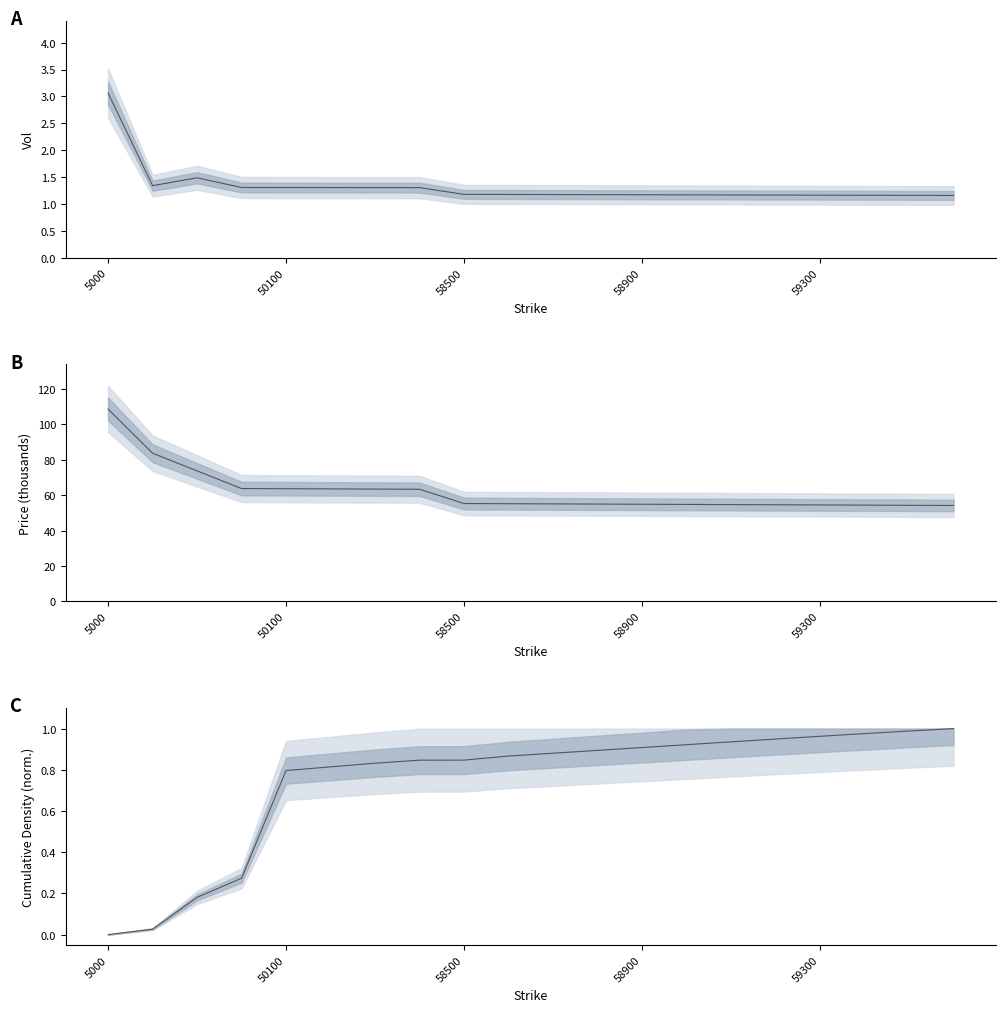

How many categories are shown in the chart?

20